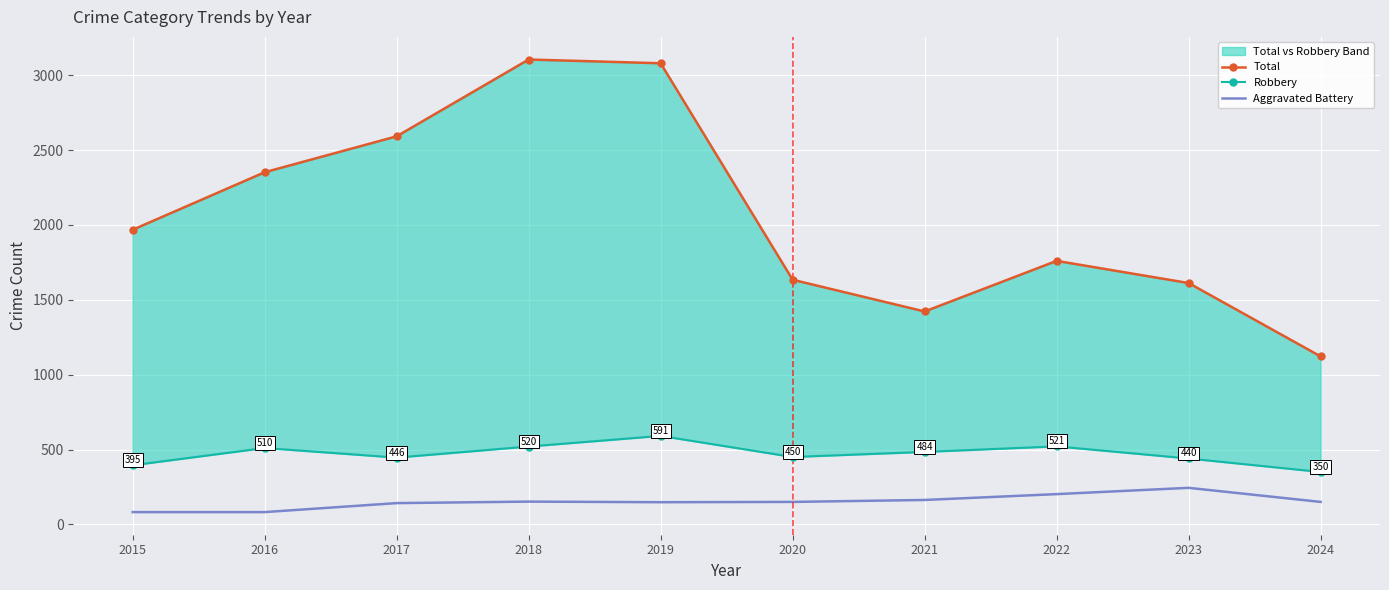

True or false: Aggravated Battery has more than 2 points higher than both neighbors.

False